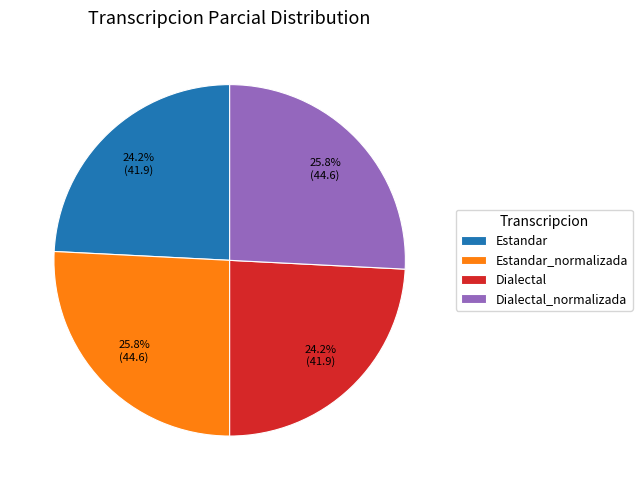

Count the number of slices in the pie.

4